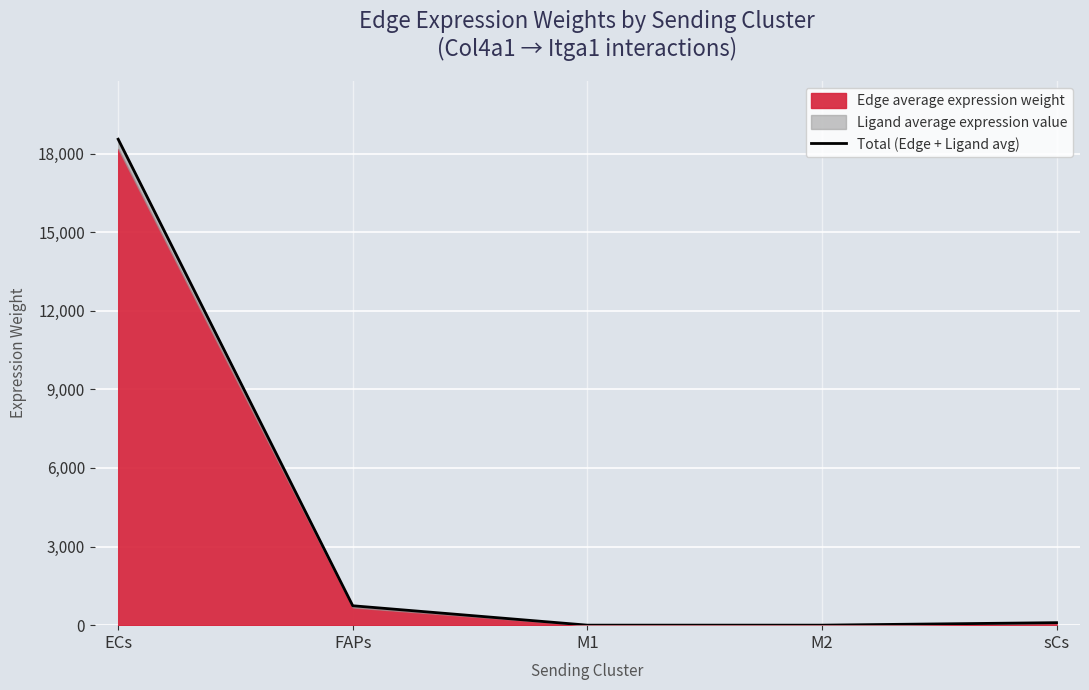

Count the number of values greater than 95.

3